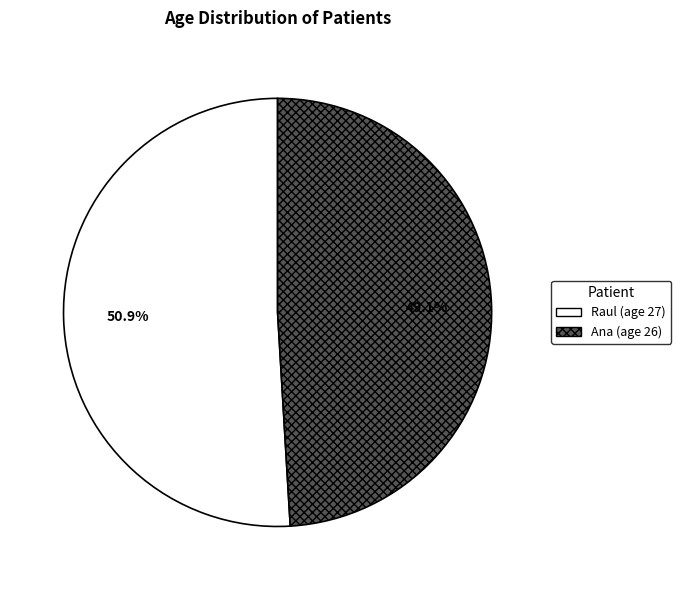

To the nearest percent, what percentage of the pie is Raul?

51%